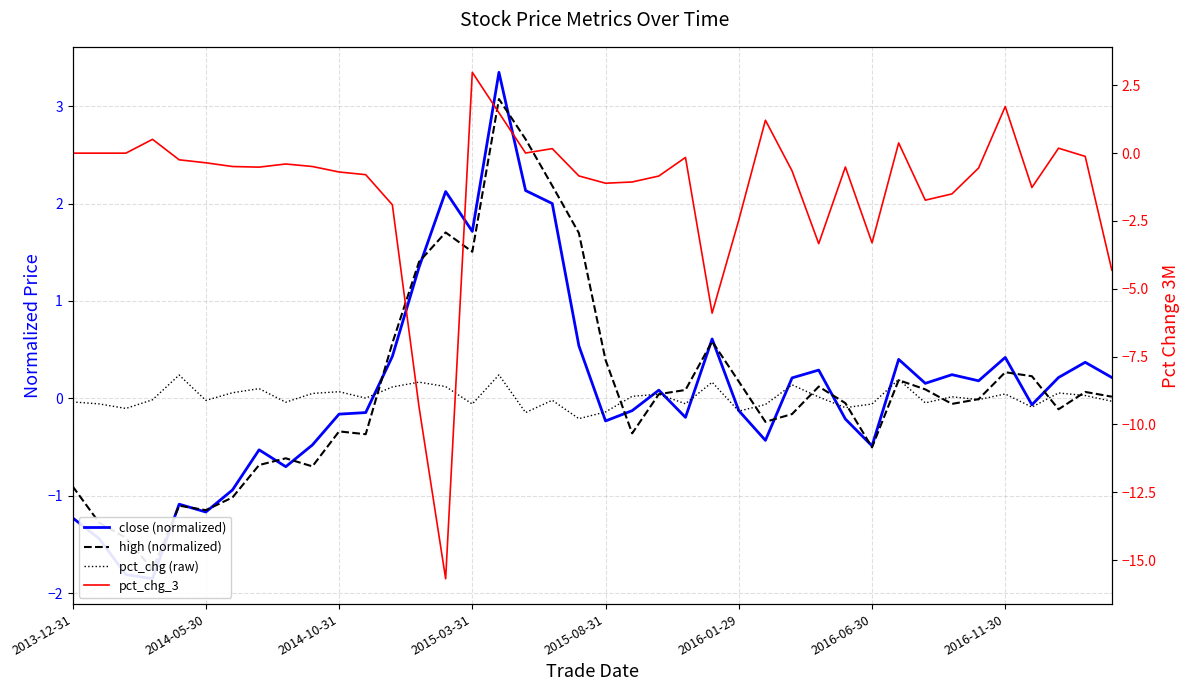

How many data points in pct_chg (raw) are above 0?

20